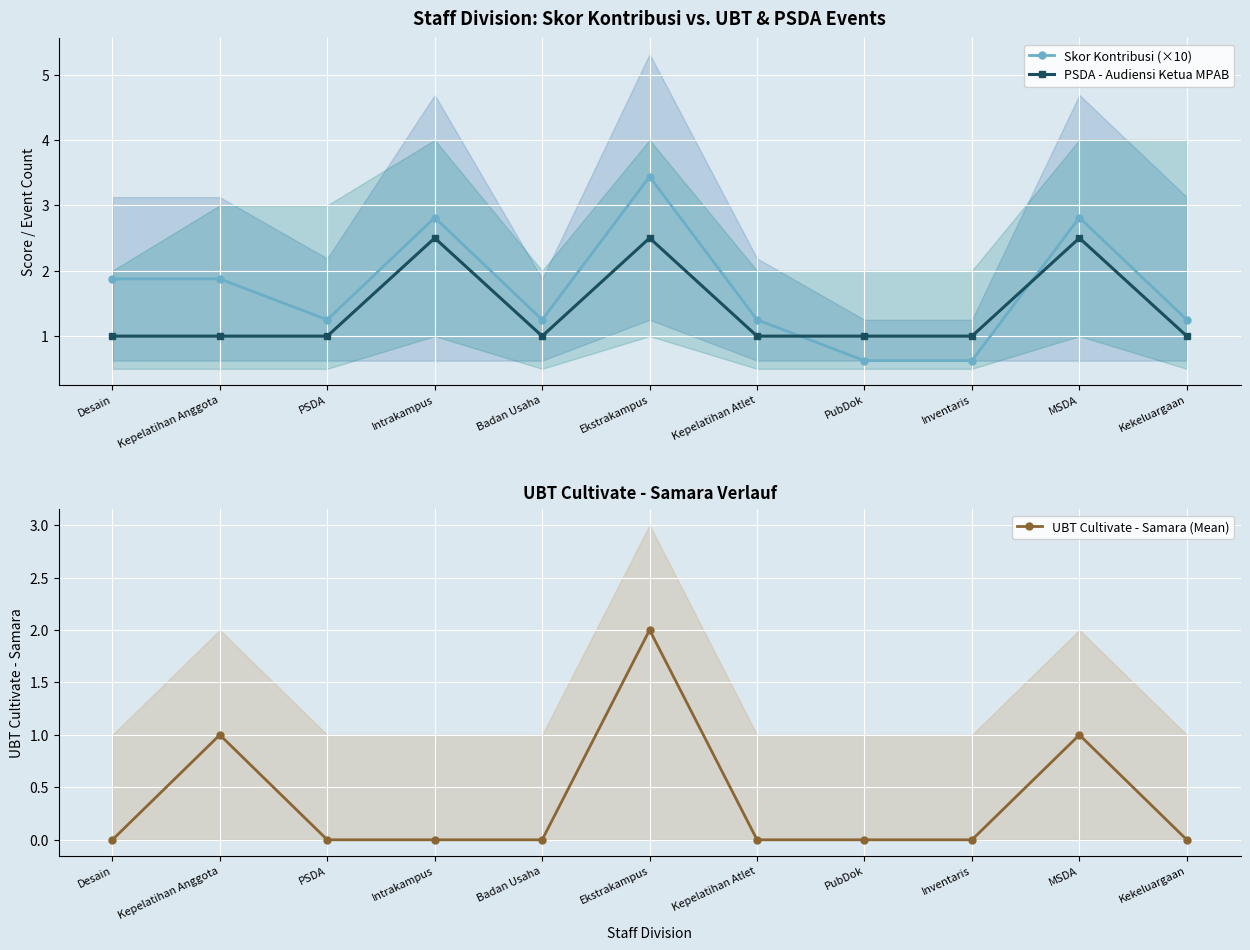

In Skor Kontribusi (×10), how many points are lower than both neighbors (excluding endpoints)?

2